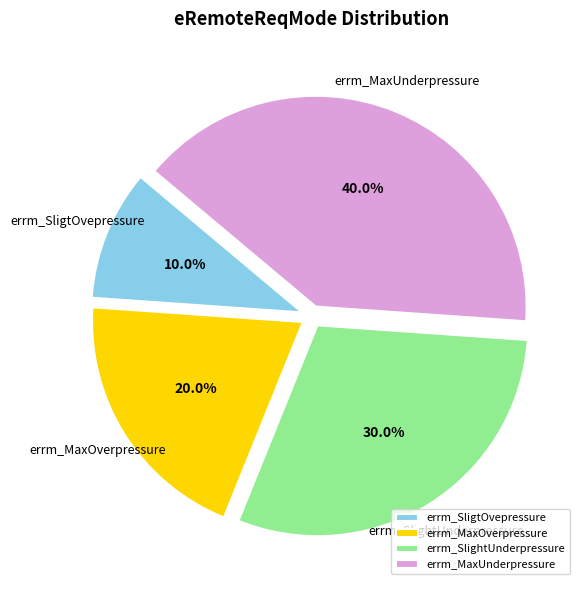

What percentage do errm_SlightUnderpressure and errm_SligtOvepressure together represent?

40.0%